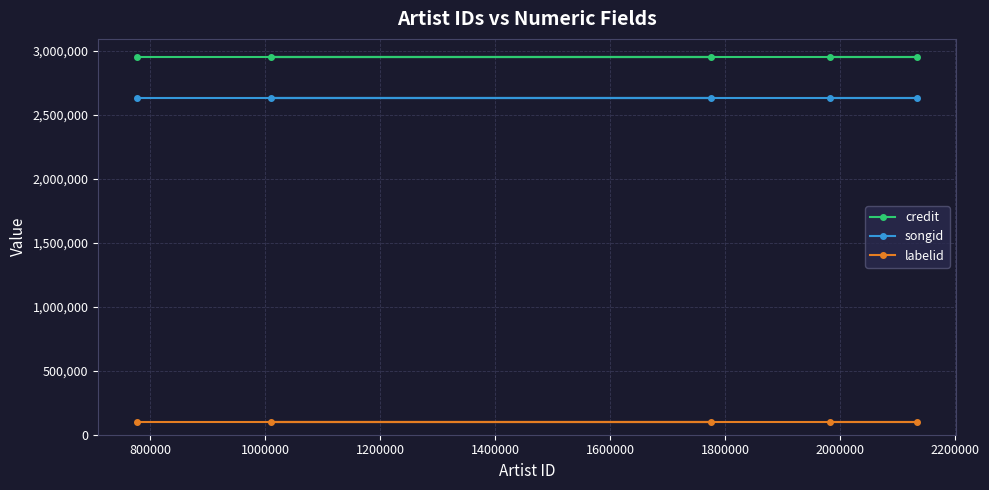

True or false: credit and labelid intersect in this chart.

False